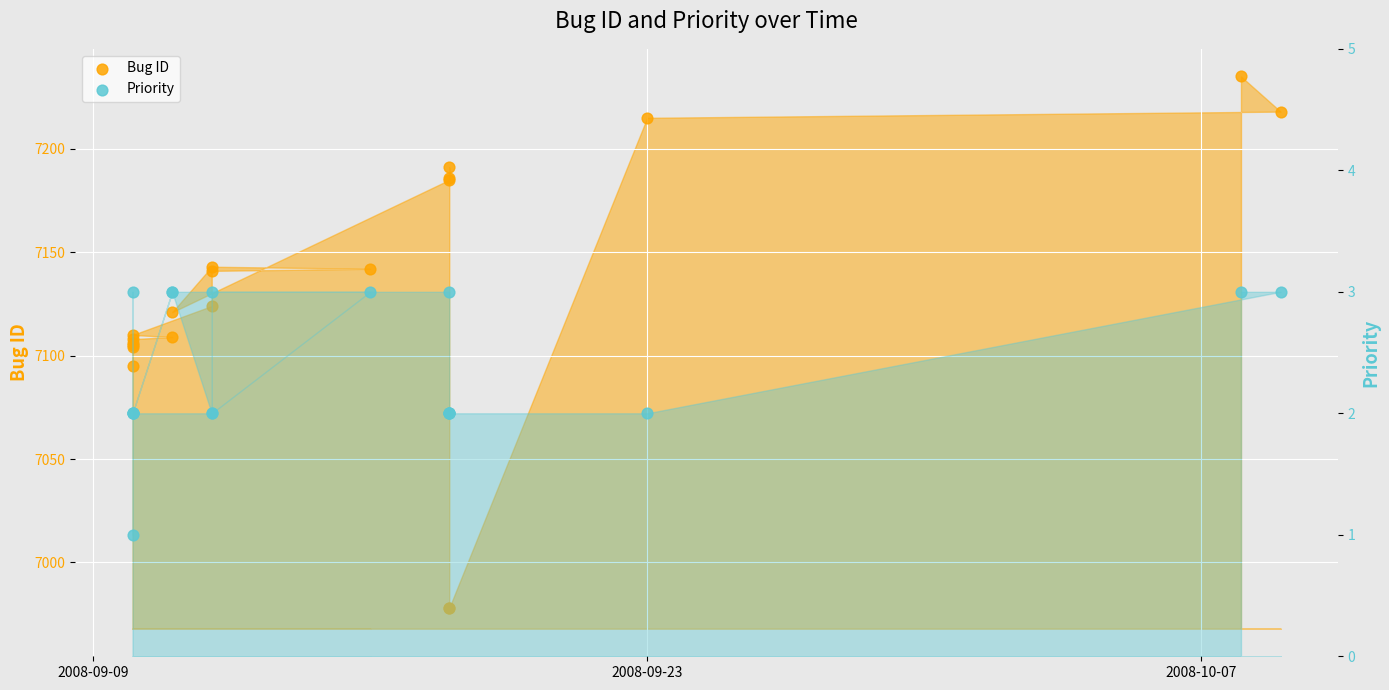

Which series reaches the minimum Y coordinate?

Priority